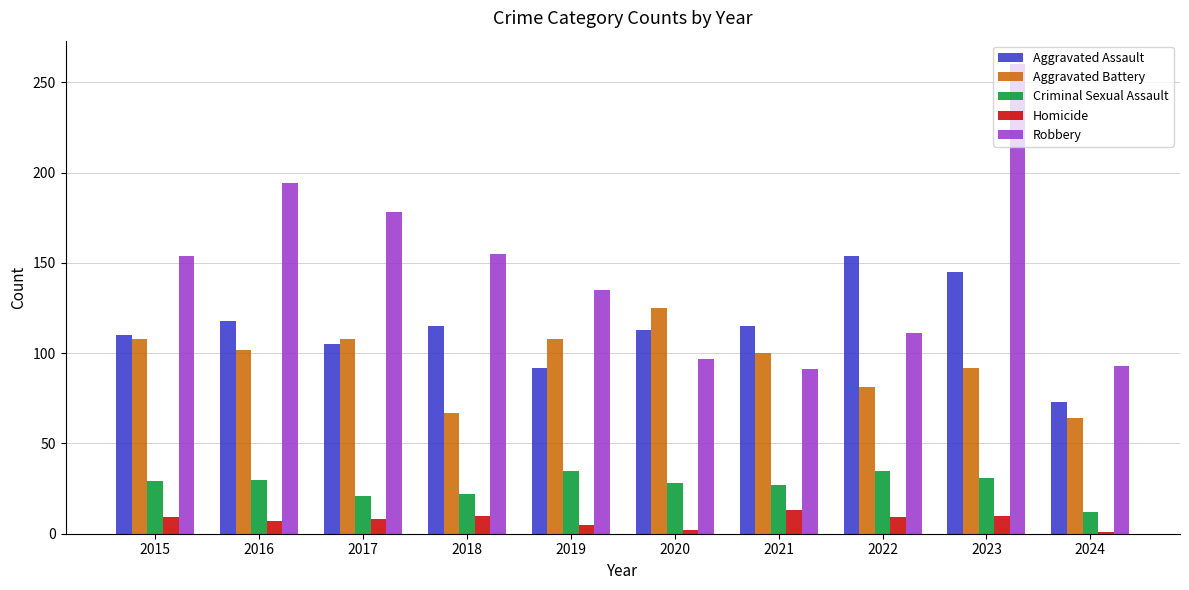

What is the spread (max minus min) of values at 2022?

145